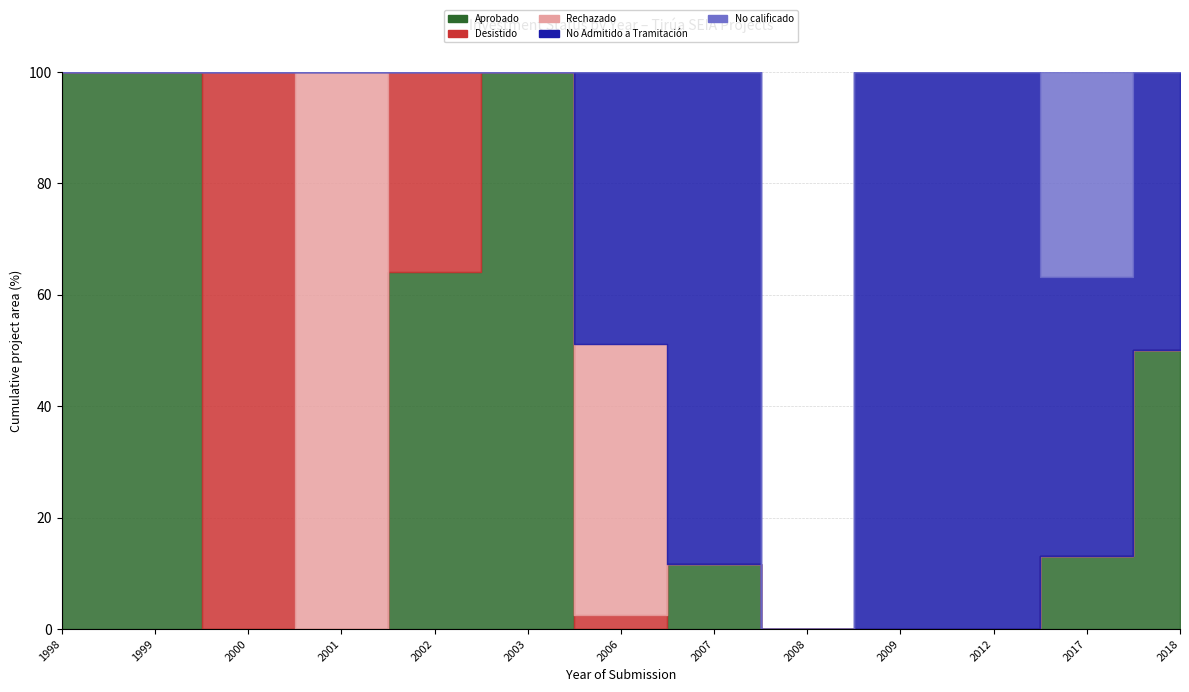

Which has a higher value, 2018 or 2012?

2018